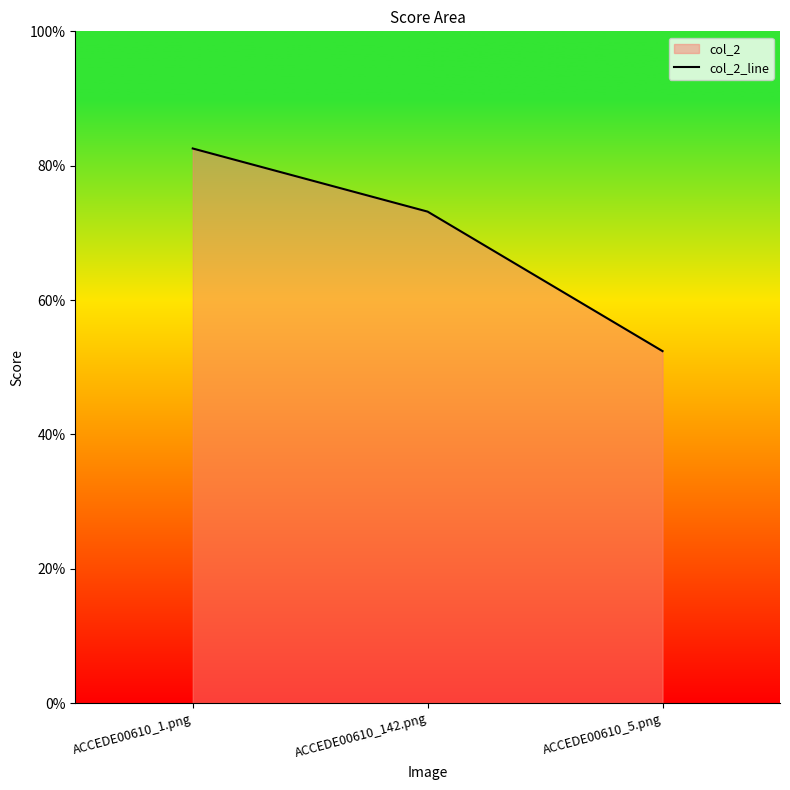

True or false: the data shows 0.8 at ACCEDE00610_5.png.

False